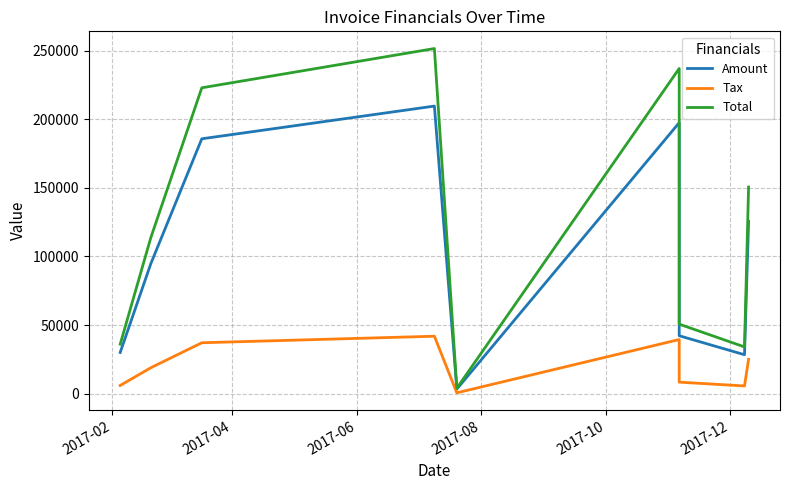

How many series are shown in this chart?

3